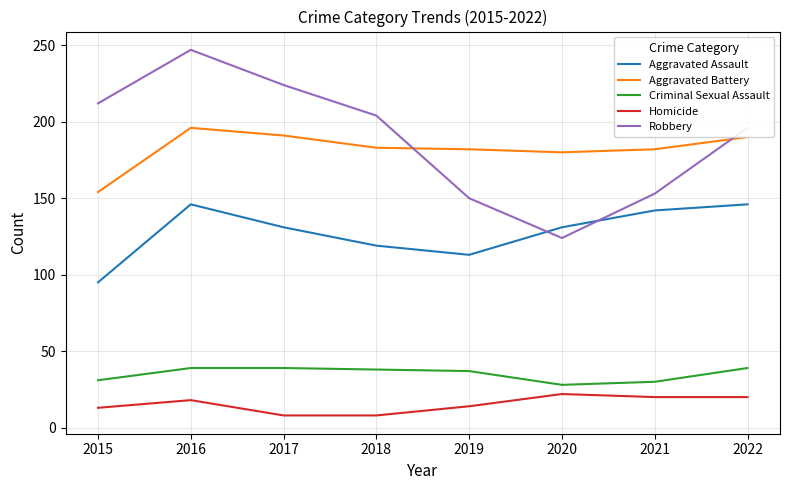

Which series has the largest range (max minus min)?

Robbery